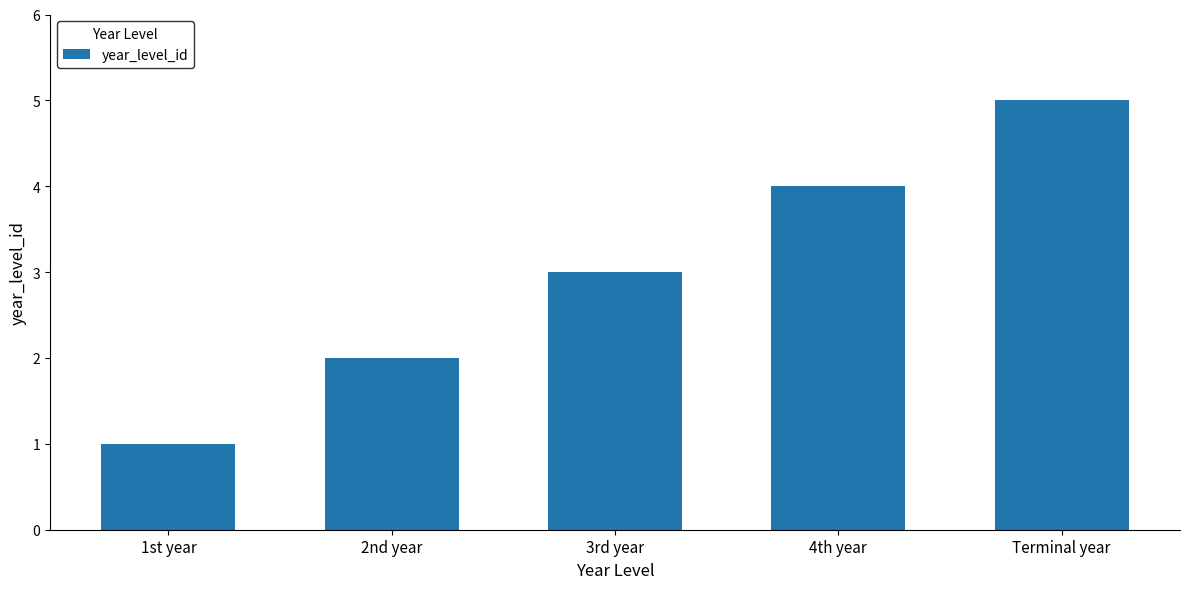

Reading right to left, list all the values displayed in this chart.

Terminal year=5	4th year=4	3rd year=3	2nd year=2	1st year=1